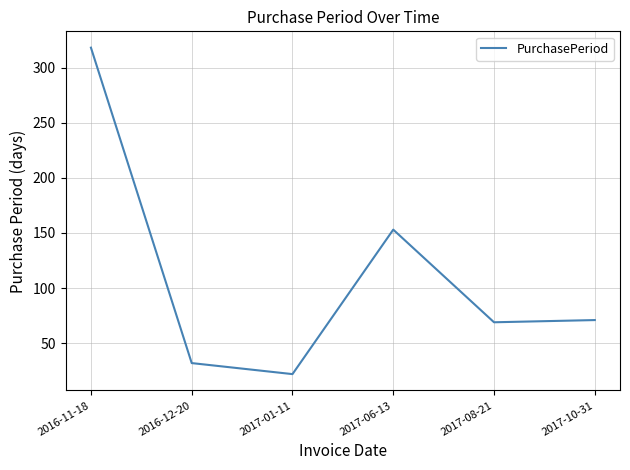

What value does the data have at 2016-12-20?

32